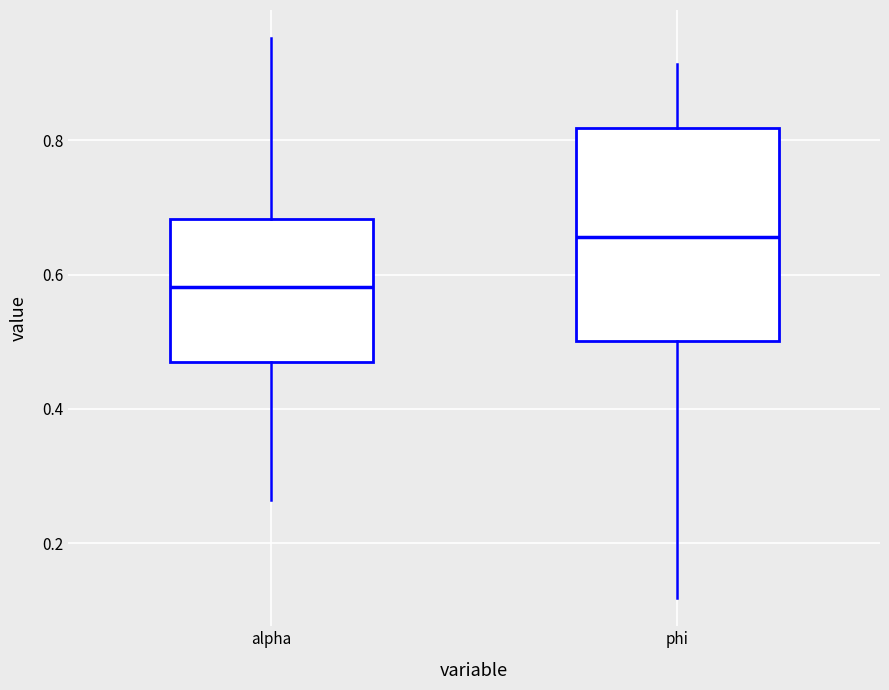

Which box is the tallest, from its lower edge to its upper edge?

phi